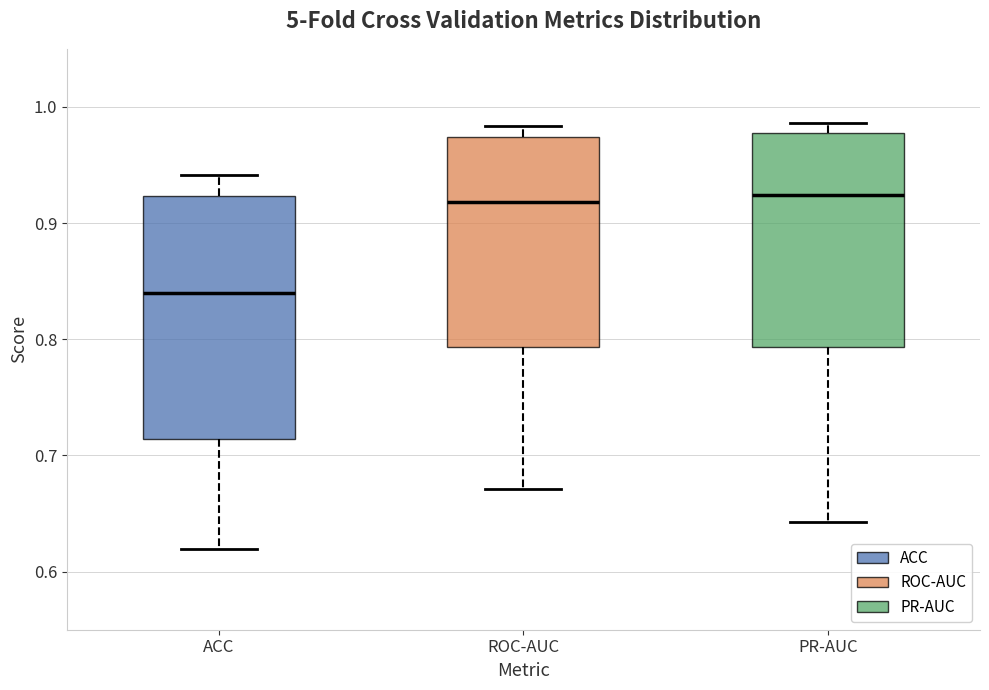

Which box is the tallest, from its lower edge to its upper edge?

ACC